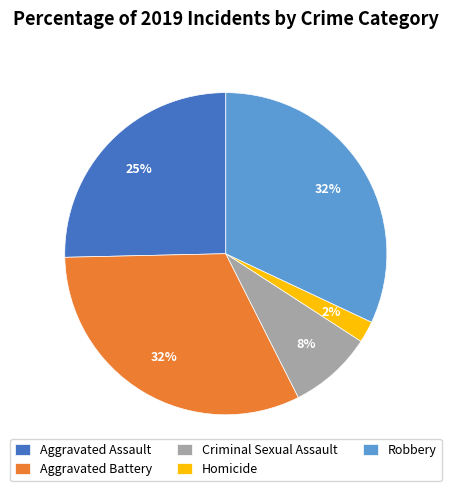

What percentage is the Robbery slice, to the nearest percent?

32%